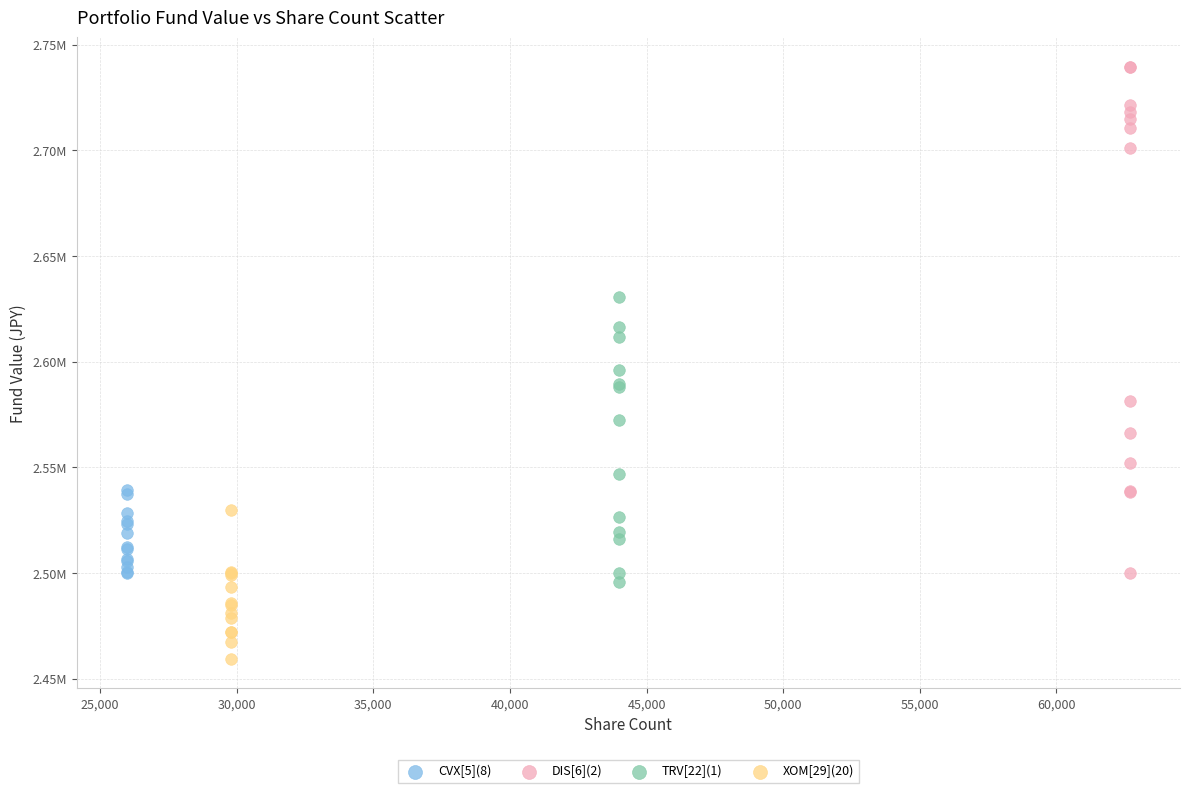

What are all the series names shown in the legend?

CVX[5](8), DIS[6](2), TRV[22](1), XOM[29](20)